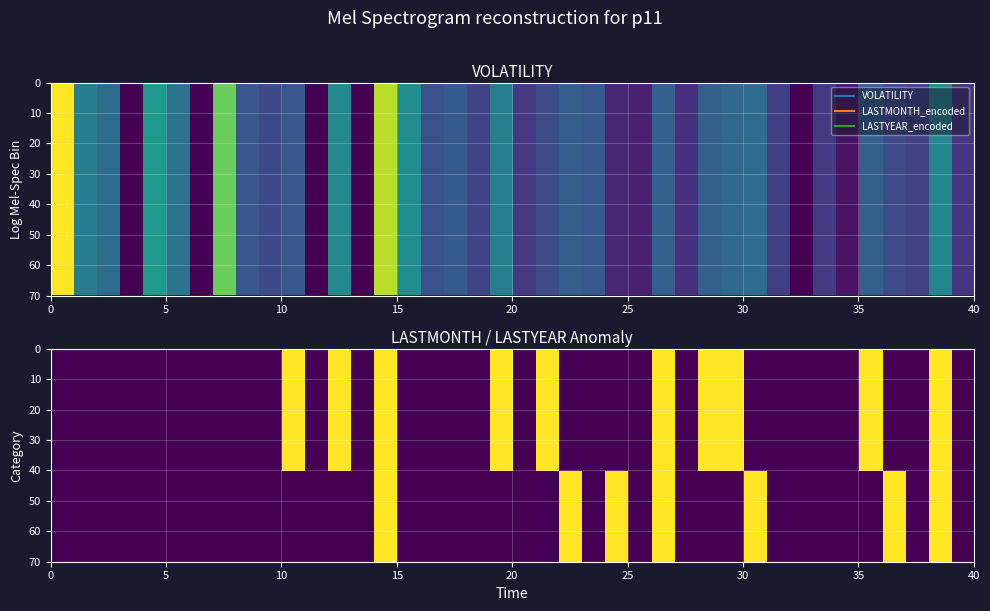

Reading right to left, extract all data points from this chart.

row_0: 0	1	0	0	1	0	0	0	0	0	1	1	0	1	0	0	0	0	1	0	1	0	0	0	0	1	0	1	0	1	0	0	0	0	0	0	0	0	0	0
row_1: 0	1	0	0	1	0	0	0	0	0	1	1	0	1	0	0	0	0	1	0	1	0	0	0	0	1	0	1	0	1	0	0	0	0	0	0	0	0	0	0
row_2: 0	1	0	0	1	0	0	0	0	0	1	1	0	1	0	0	0	0	1	0	1	0	0	0	0	1	0	1	0	1	0	0	0	0	0	0	0	0	0	0
row_3: 0	1	0	0	1	0	0	0	0	0	1	1	0	1	0	0	0	0	1	0	1	0	0	0	0	1	0	1	0	1	0	0	0	0	0	0	0	0	0	0
row_4: 0	1	0	0	1	0	0	0	0	0	1	1	0	1	0	0	0	0	1	0	1	0	0	0	0	1	0	1	0	1	0	0	0	0	0	0	0	0	0	0
row_5: 0	1	0	0	1	0	0	0	0	0	1	1	0	1	0	0	0	0	1	0	1	0	0	0	0	1	0	1	0	1	0	0	0	0	0	0	0	0	0	0
row_6: 0	1	0	0	1	0	0	0	0	0	1	1	0	1	0	0	0	0	1	0	1	0	0	0	0	1	0	1	0	1	0	0	0	0	0	0	0	0	0	0
row_7: 0	1	0	0	1	0	0	0	0	0	1	1	0	1	0	0	0	0	1	0	1	0	0	0	0	1	0	1	0	1	0	0	0	0	0	0	0	0	0	0
row_8: 0	1	0	0	1	0	0	0	0	0	1	1	0	1	0	0	0	0	1	0	1	0	0	0	0	1	0	1	0	1	0	0	0	0	0	0	0	0	0	0
row_9: 0	1	0	0	1	0	0	0	0	0	1	1	0	1	0	0	0	0	1	0	1	0	0	0	0	1	0	1	0	1	0	0	0	0	0	0	0	0	0	0
row_10: 0	1	0	0	1	0	0	0	0	0	1	1	0	1	0	0	0	0	1	0	1	0	0	0	0	1	0	1	0	1	0	0	0	0	0	0	0	0	0	0
row_11: 0	1	0	0	1	0	0	0	0	0	1	1	0	1	0	0	0	0	1	0	1	0	0	0	0	1	0	1	0	1	0	0	0	0	0	0	0	0	0	0
row_12: 0	1	0	0	1	0	0	0	0	0	1	1	0	1	0	0	0	0	1	0	1	0	0	0	0	1	0	1	0	1	0	0	0	0	0	0	0	0	0	0
row_13: 0	1	0	0	1	0	0	0	0	0	1	1	0	1	0	0	0	0	1	0	1	0	0	0	0	1	0	1	0	1	0	0	0	0	0	0	0	0	0	0
row_14: 0	1	0	0	1	0	0	0	0	0	1	1	0	1	0	0	0	0	1	0	1	0	0	0	0	1	0	1	0	1	0	0	0	0	0	0	0	0	0	0
row_15: 0	1	0	0	1	0	0	0	0	0	1	1	0	1	0	0	0	0	1	0	1	0	0	0	0	1	0	1	0	1	0	0	0	0	0	0	0	0	0	0
row_16: 0	1	0	0	1	0	0	0	0	0	1	1	0	1	0	0	0	0	1	0	1	0	0	0	0	1	0	1	0	1	0	0	0	0	0	0	0	0	0	0
row_17: 0	1	0	0	1	0	0	0	0	0	1	1	0	1	0	0	0	0	1	0	1	0	0	0	0	1	0	1	0	1	0	0	0	0	0	0	0	0	0	0
row_18: 0	1	0	0	1	0	0	0	0	0	1	1	0	1	0	0	0	0	1	0	1	0	0	0	0	1	0	1	0	1	0	0	0	0	0	0	0	0	0	0
row_19: 0	1	0	0	1	0	0	0	0	0	1	1	0	1	0	0	0	0	1	0	1	0	0	0	0	1	0	1	0	1	0	0	0	0	0	0	0	0	0	0
row_20: 0	1	0	1	0	0	0	0	0	1	0	0	0	1	0	1	0	1	0	0	0	0	0	0	0	1	0	0	0	0	0	0	0	0	0	0	0	0	0	0
row_21: 0	1	0	1	0	0	0	0	0	1	0	0	0	1	0	1	0	1	0	0	0	0	0	0	0	1	0	0	0	0	0	0	0	0	0	0	0	0	0	0
row_22: 0	1	0	1	0	0	0	0	0	1	0	0	0	1	0	1	0	1	0	0	0	0	0	0	0	1	0	0	0	0	0	0	0	0	0	0	0	0	0	0
row_23: 0	1	0	1	0	0	0	0	0	1	0	0	0	1	0	1	0	1	0	0	0	0	0	0	0	1	0	0	0	0	0	0	0	0	0	0	0	0	0	0
row_24: 0	1	0	1	0	0	0	0	0	1	0	0	0	1	0	1	0	1	0	0	0	0	0	0	0	1	0	0	0	0	0	0	0	0	0	0	0	0	0	0
row_25: 0	1	0	1	0	0	0	0	0	1	0	0	0	1	0	1	0	1	0	0	0	0	0	0	0	1	0	0	0	0	0	0	0	0	0	0	0	0	0	0
row_26: 0	1	0	1	0	0	0	0	0	1	0	0	0	1	0	1	0	1	0	0	0	0	0	0	0	1	0	0	0	0	0	0	0	0	0	0	0	0	0	0
row_27: 0	1	0	1	0	0	0	0	0	1	0	0	0	1	0	1	0	1	0	0	0	0	0	0	0	1	0	0	0	0	0	0	0	0	0	0	0	0	0	0
row_28: 0	1	0	1	0	0	0	0	0	1	0	0	0	1	0	1	0	1	0	0	0	0	0	0	0	1	0	0	0	0	0	0	0	0	0	0	0	0	0	0
row_29: 0	1	0	1	0	0	0	0	0	1	0	0	0	1	0	1	0	1	0	0	0	0	0	0	0	1	0	0	0	0	0	0	0	0	0	0	0	0	0	0
row_30: 0	1	0	1	0	0	0	0	0	1	0	0	0	1	0	1	0	1	0	0	0	0	0	0	0	1	0	0	0	0	0	0	0	0	0	0	0	0	0	0
row_31: 0	1	0	1	0	0	0	0	0	1	0	0	0	1	0	1	0	1	0	0	0	0	0	0	0	1	0	0	0	0	0	0	0	0	0	0	0	0	0	0
row_32: 0	1	0	1	0	0	0	0	0	1	0	0	0	1	0	1	0	1	0	0	0	0	0	0	0	1	0	0	0	0	0	0	0	0	0	0	0	0	0	0
row_33: 0	1	0	1	0	0	0	0	0	1	0	0	0	1	0	1	0	1	0	0	0	0	0	0	0	1	0	0	0	0	0	0	0	0	0	0	0	0	0	0
row_34: 0	1	0	1	0	0	0	0	0	1	0	0	0	1	0	1	0	1	0	0	0	0	0	0	0	1	0	0	0	0	0	0	0	0	0	0	0	0	0	0